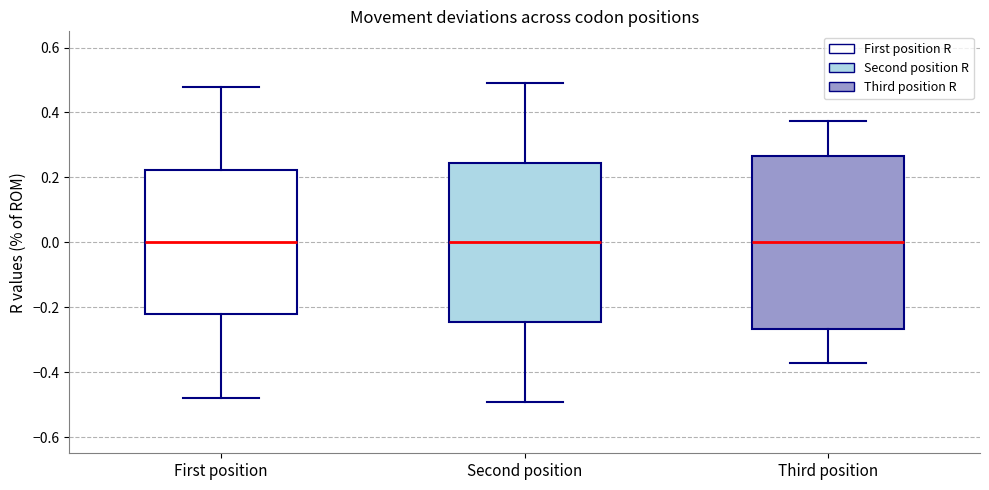

Comparing the boxes themselves (not the whiskers), which one is the tallest?

Third position